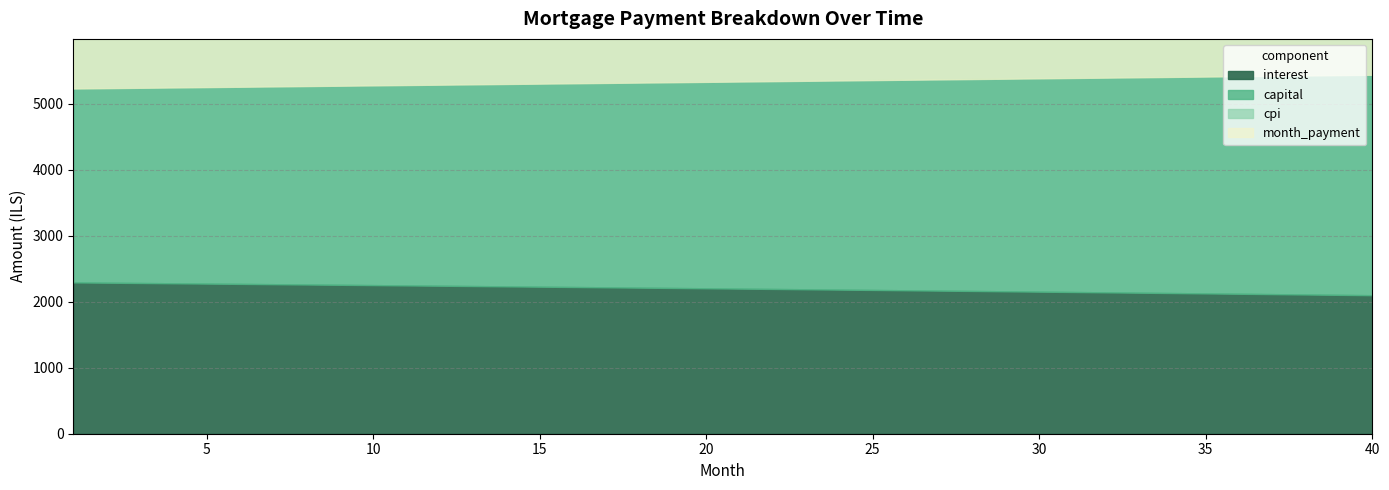

How many values in the cpi series exceed 958?

20